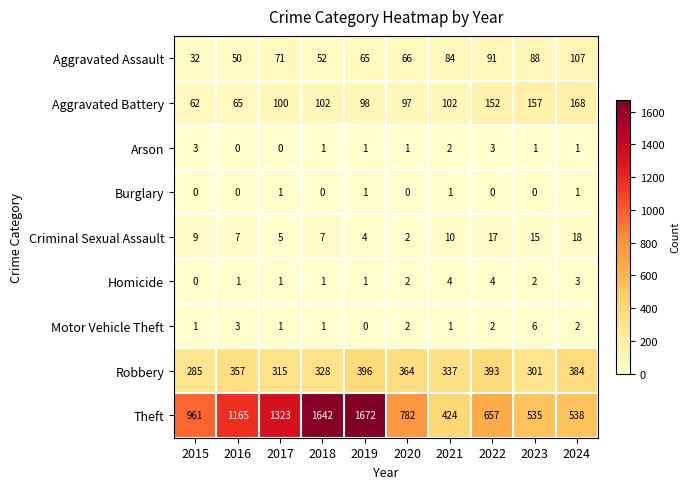

What is the sum of the Aggravated Battery values at 2024 and 2021?

270